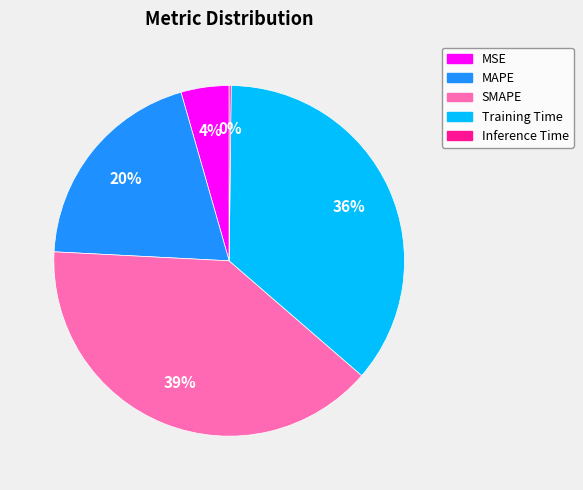

What percentage is the MSE slice, to the nearest percent?

4%